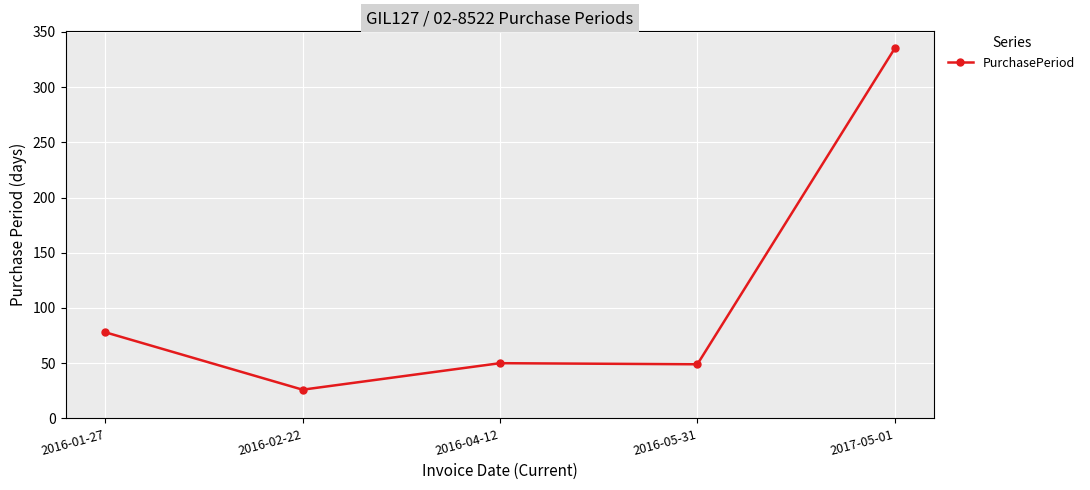

Which category has the lowest value across all series?

2016-02-22